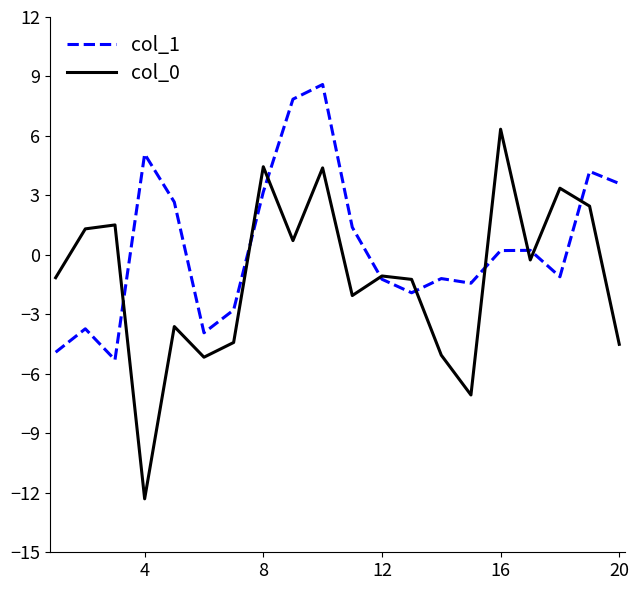

What is the minimum value for col_0?

-12.3